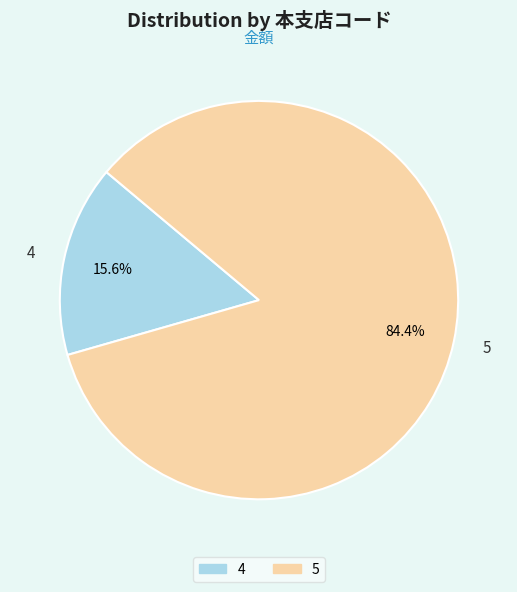

How many slices are in this pie chart?

2